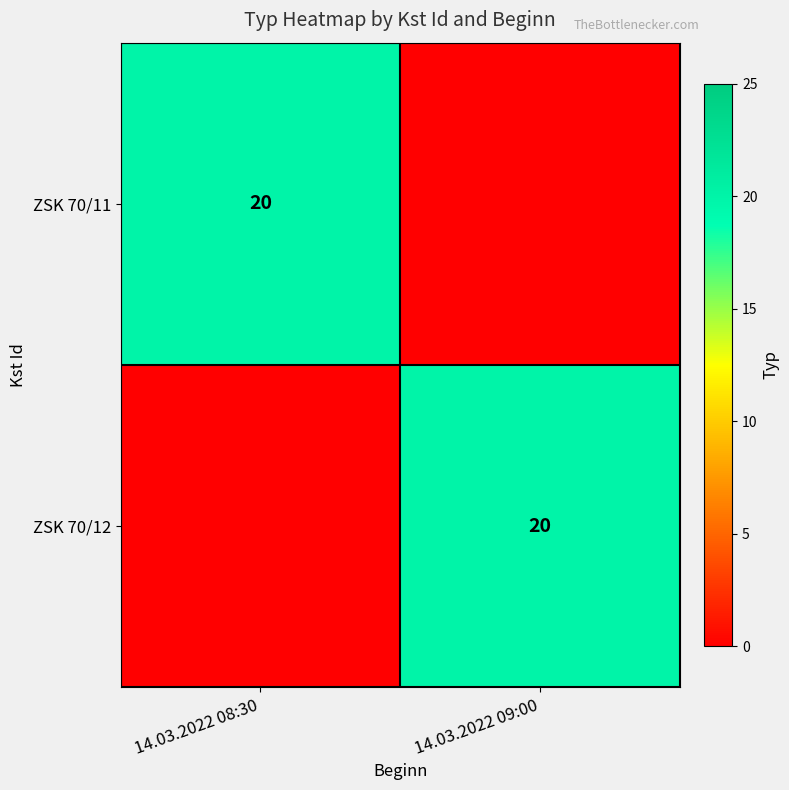

True or false: ZSK 70/11 has a value of 20 at 14.03.2022 08:30.

True